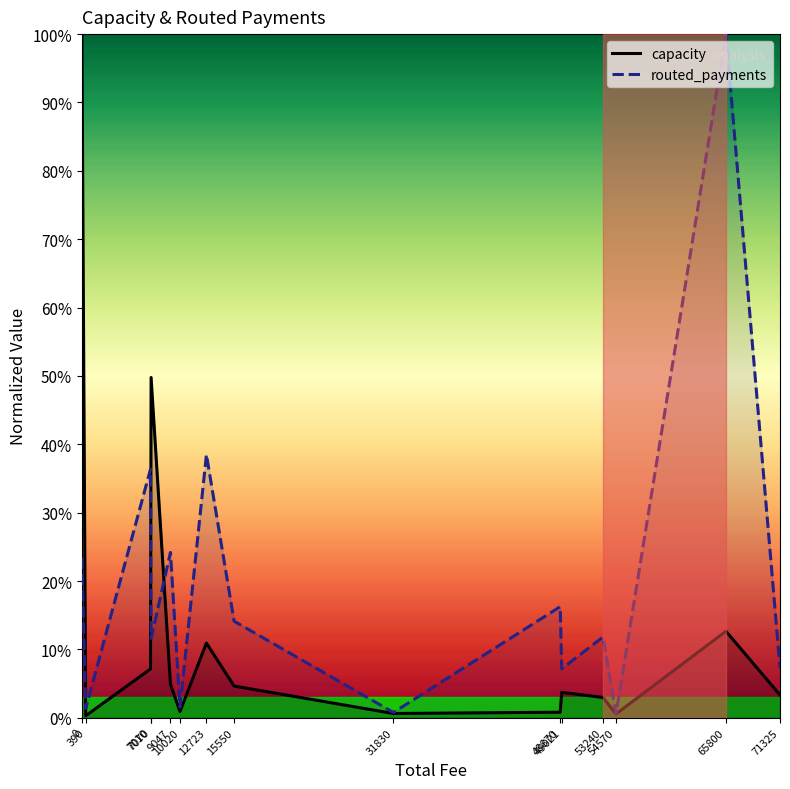

Is it true that capacity equals 1.5 at 0?

False